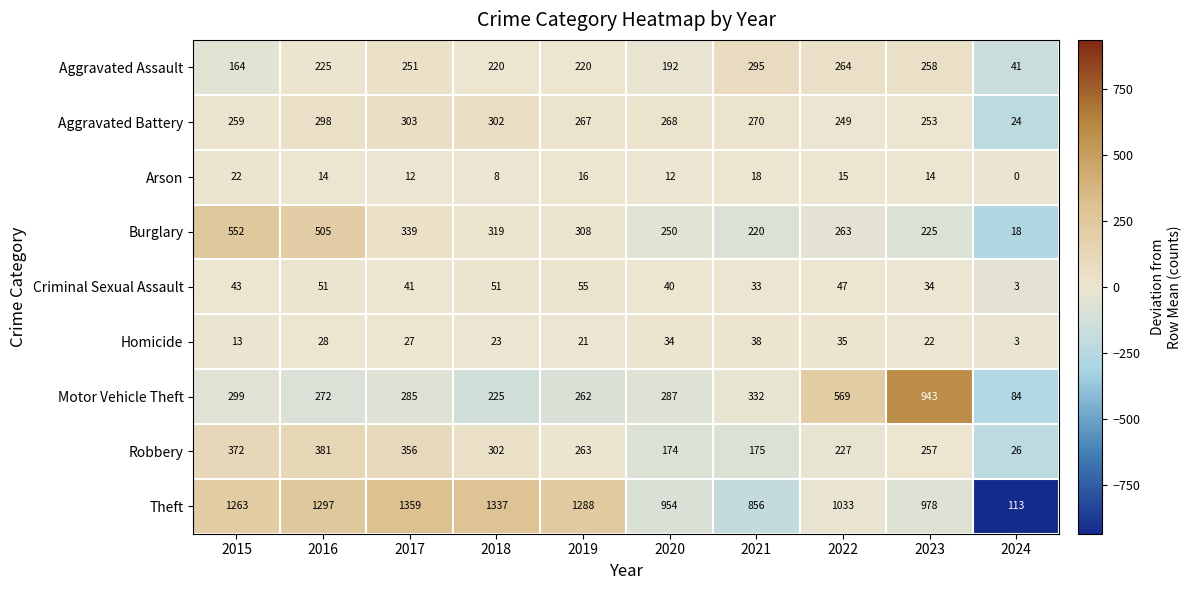

Read the Robbery value at 2023, to the nearest 50.

250